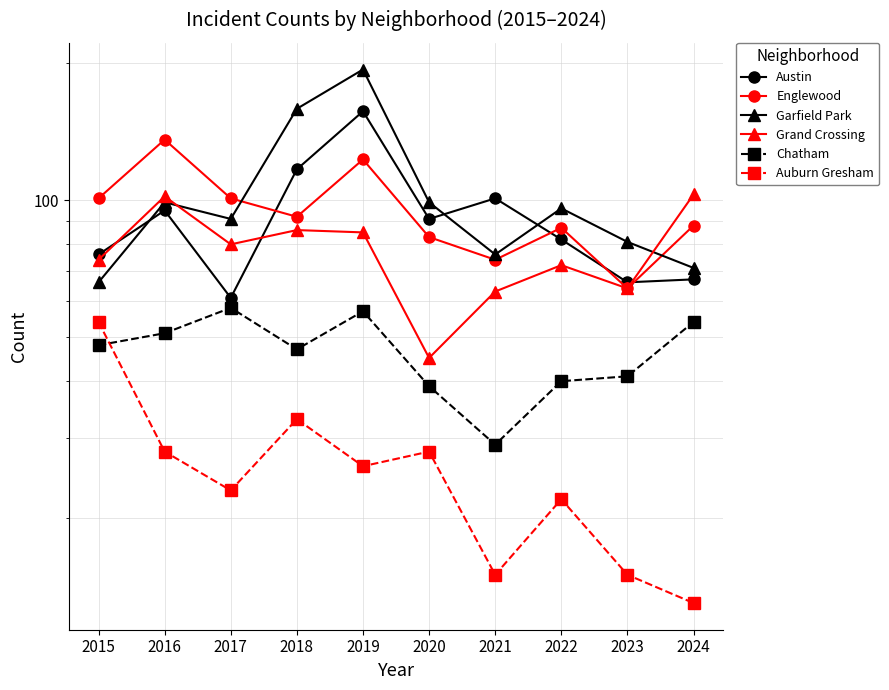

Is it true that Englewood equals 123 at 2019?

True